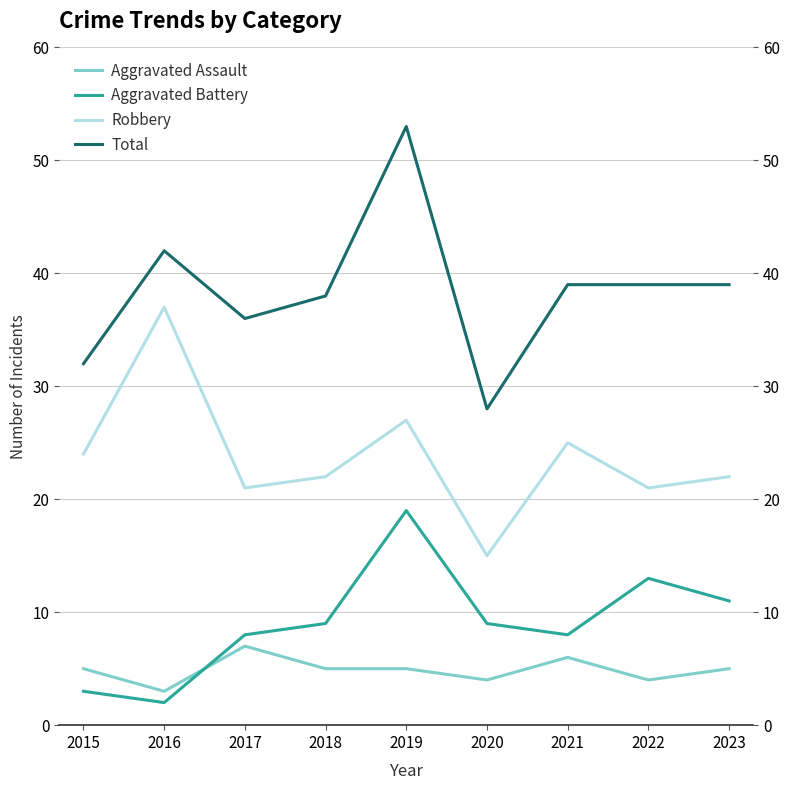

True or false: Aggravated Assault and Total cross at least once.

False